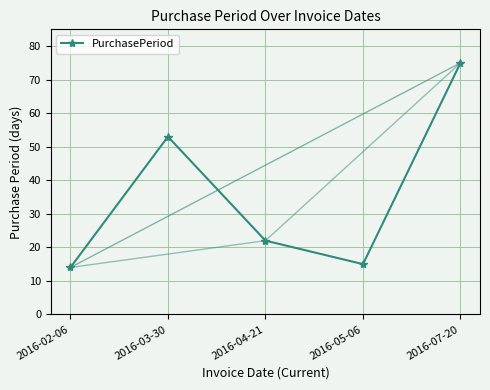

What is the value of the 3rd point from the left?

22